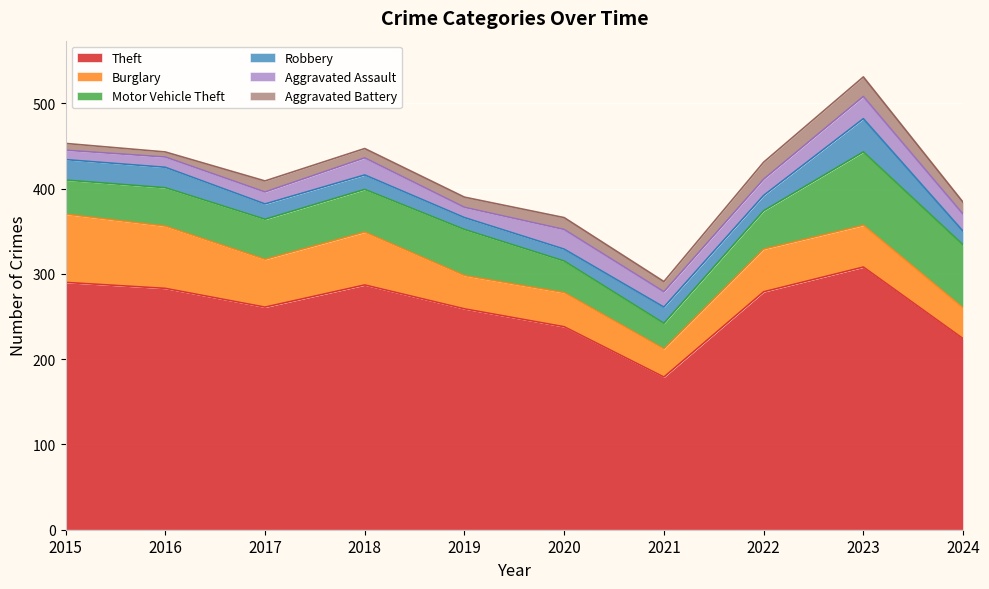

At which category is the sum across all series the highest?

2023